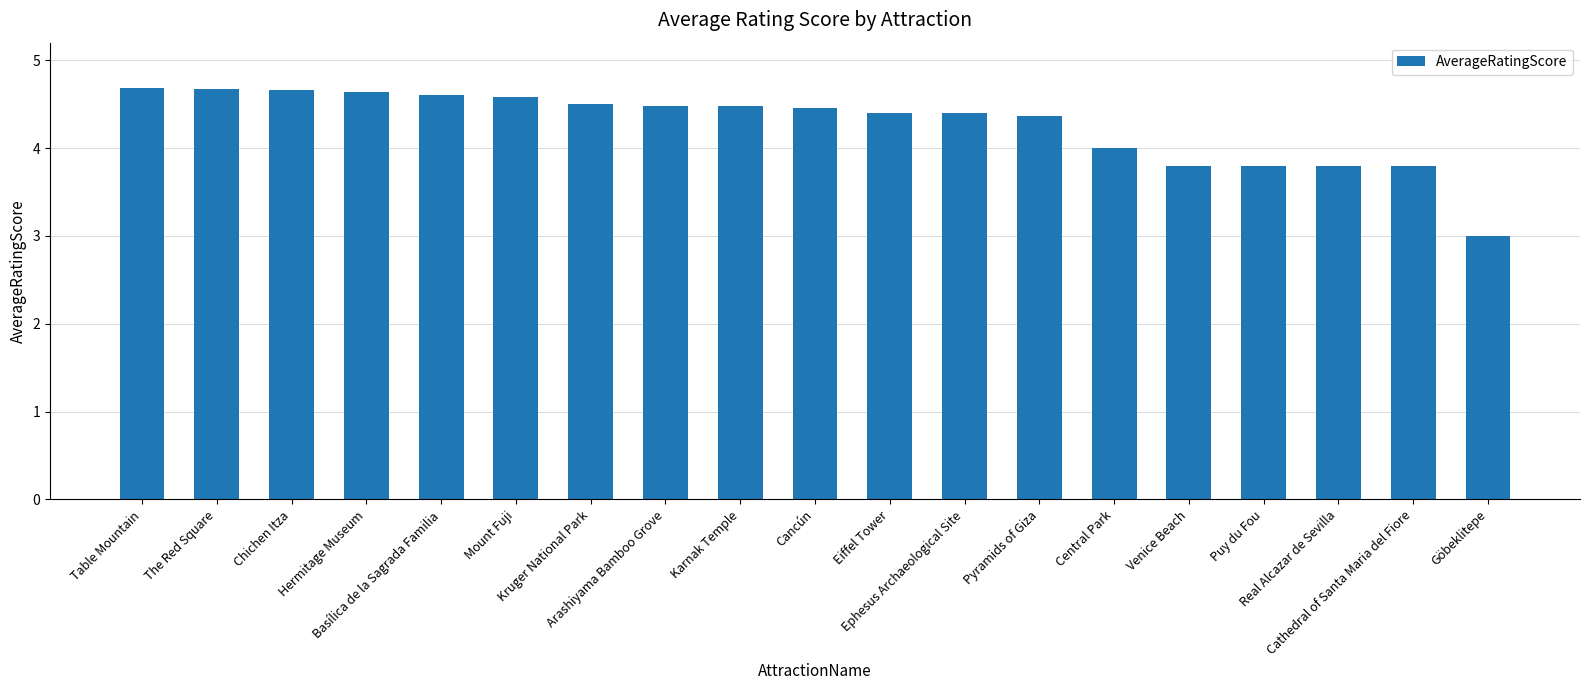

The value at Mount Fuji is 1.2. True or false?

False